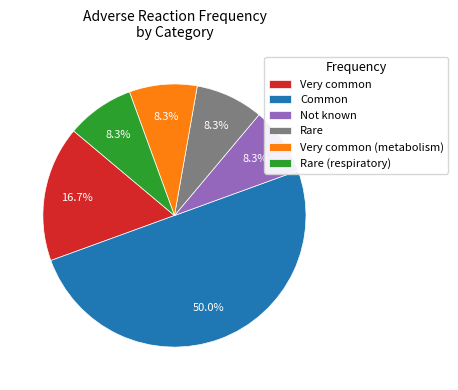

How many slices are in this pie chart?

6